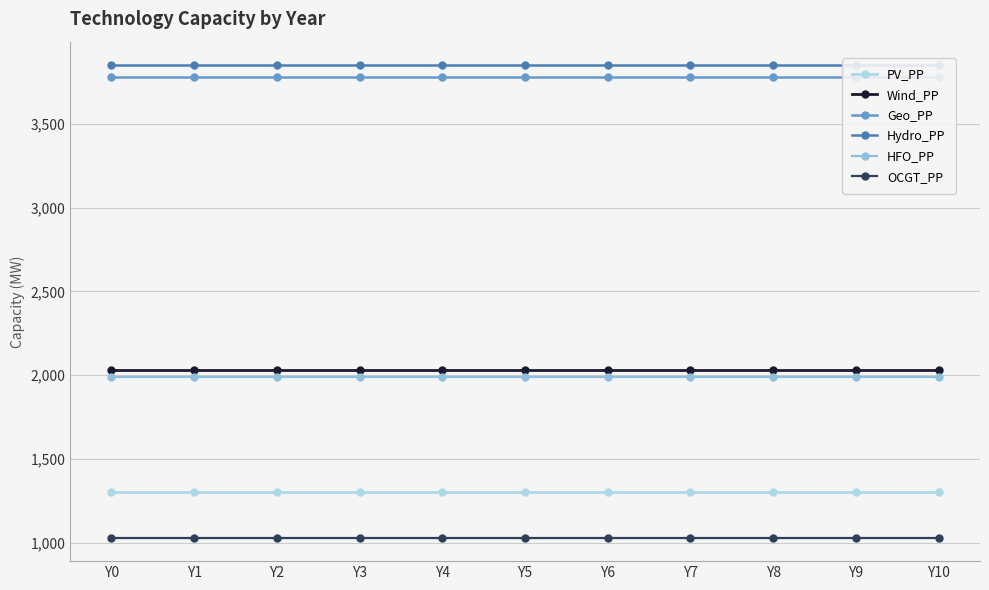

Which series changed the most between Y1 and Y3?

PV_PP